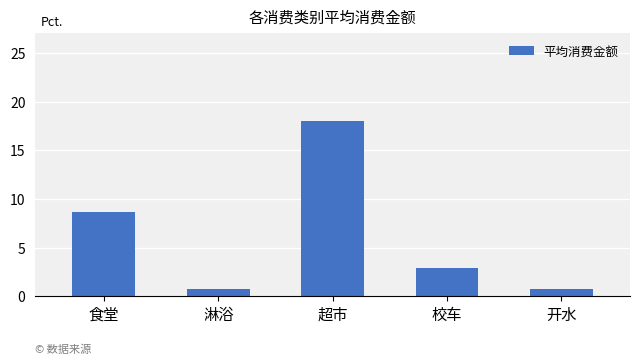

What is the value of the 3rd bar from the left?

18.0